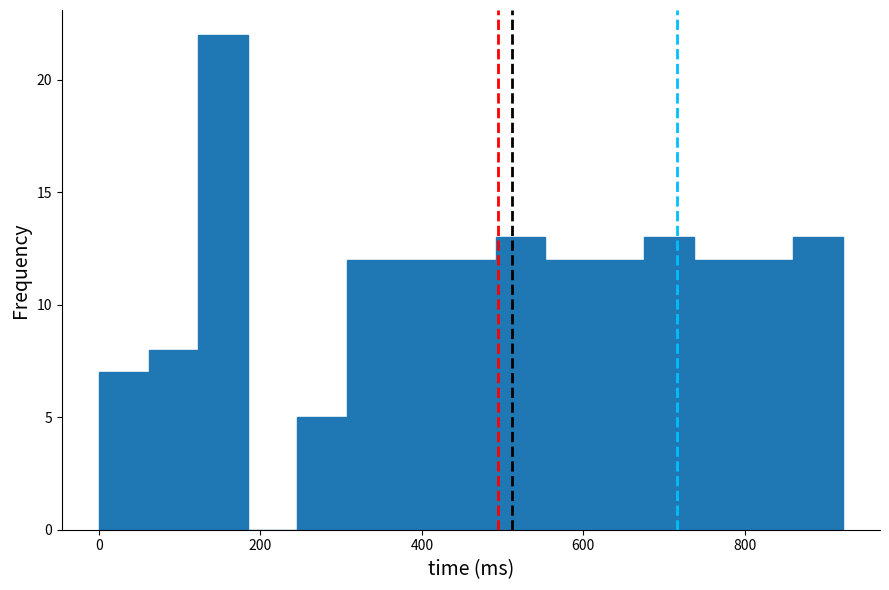

Around what value on the x-axis is the tallest bar? Give the approximate position of its centre, as read against the axis.

160